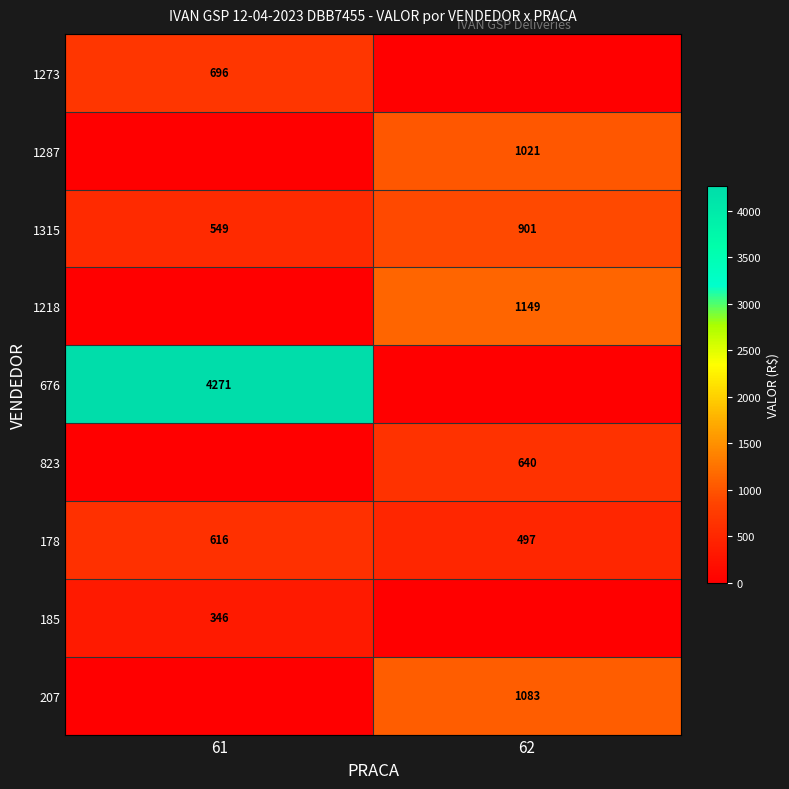

What is the lowest value of the 1315 series?

549